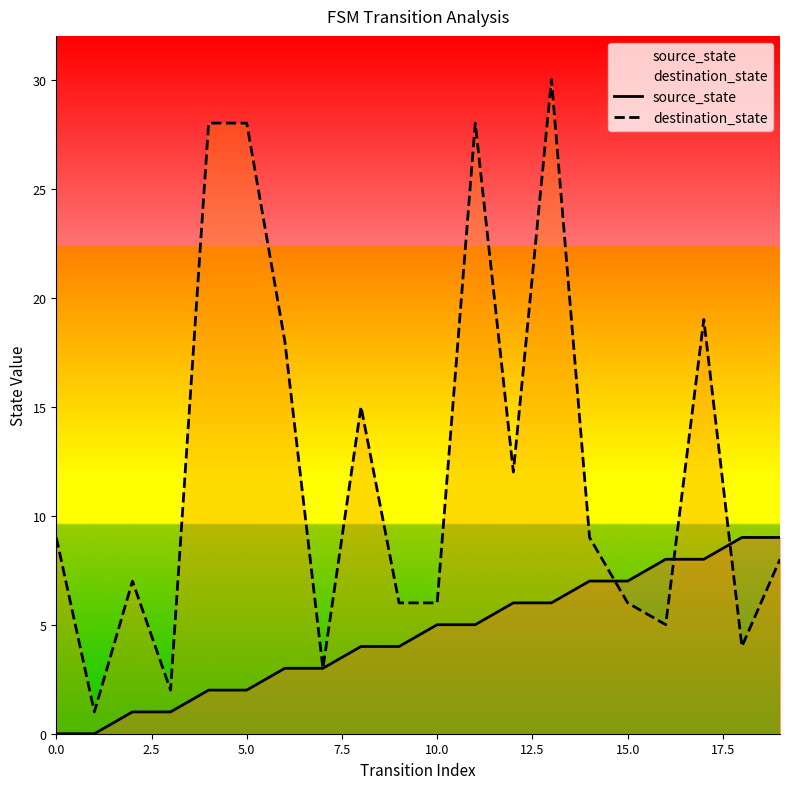

What is the highest value of the destination_state series?

30